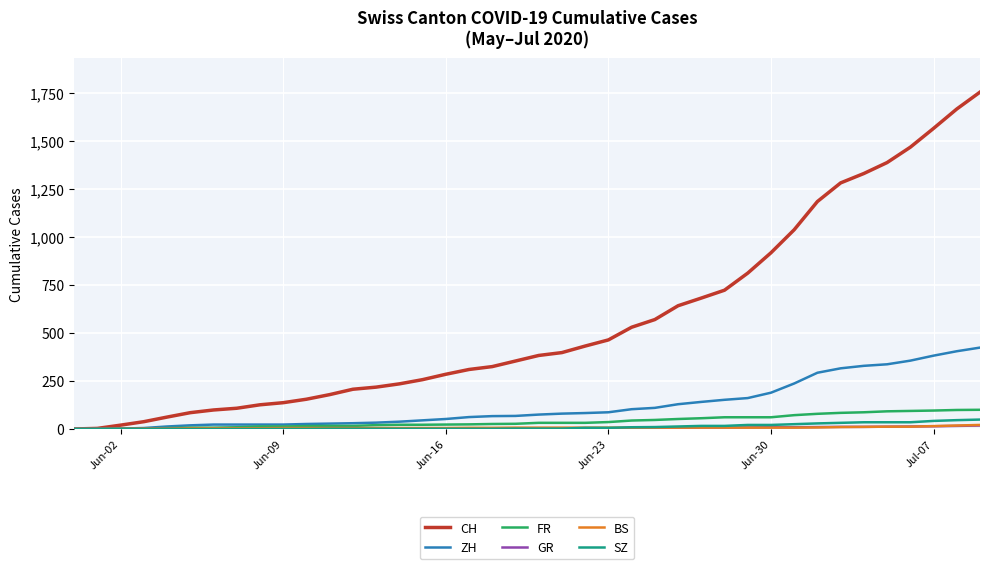

Does the chart display data point markers on the line(s)?

No